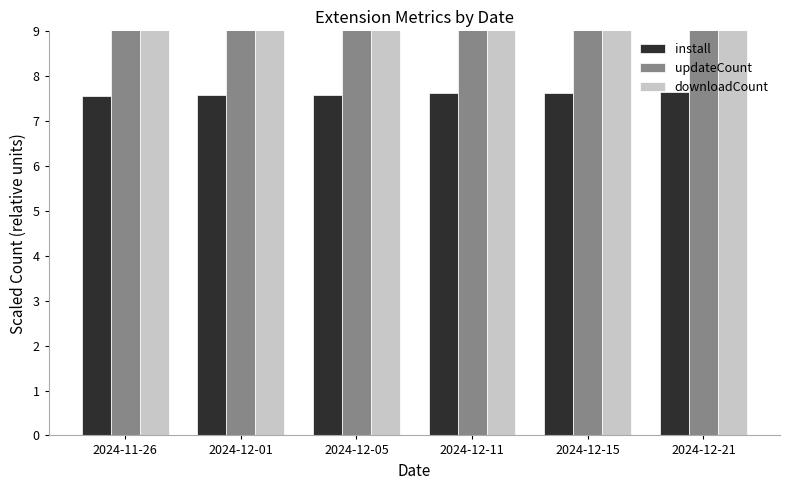

At how many categories does at least one series exceed 9?

6